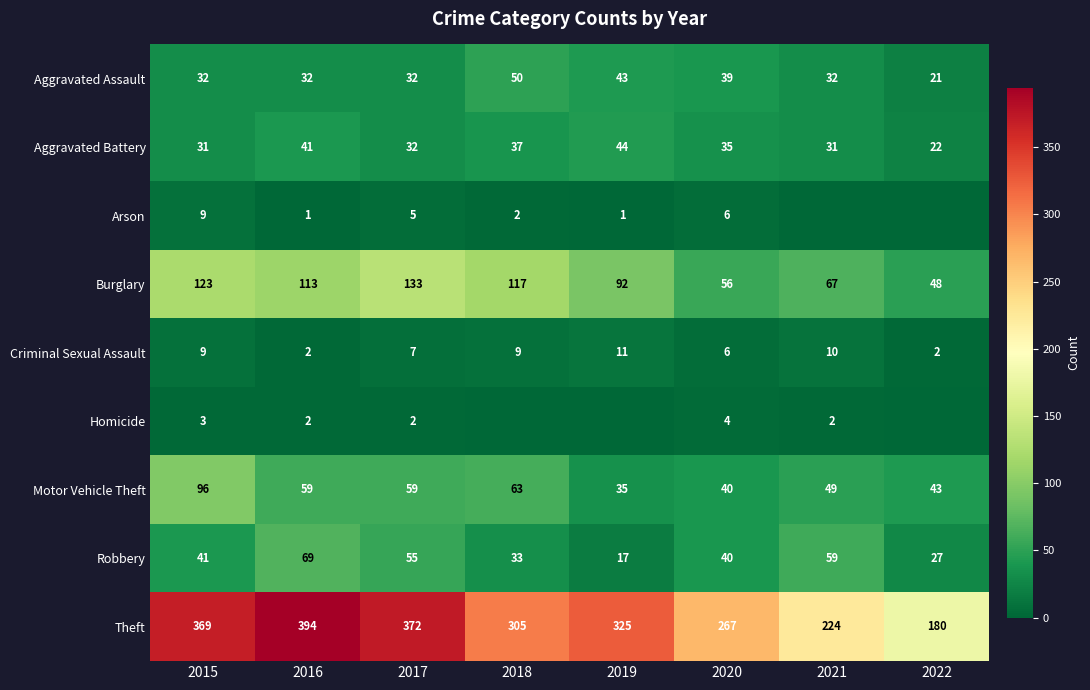

Which label corresponds to the largest value in the chart?

2016